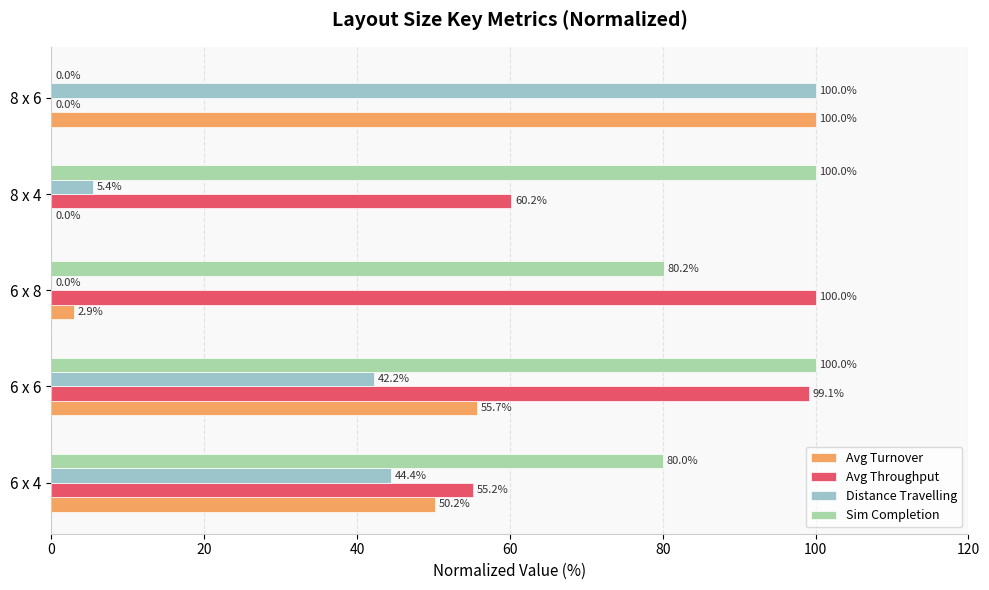

What is the sum of the Distance Travelling values at 8 x 6 and 6 x 8?

100.0